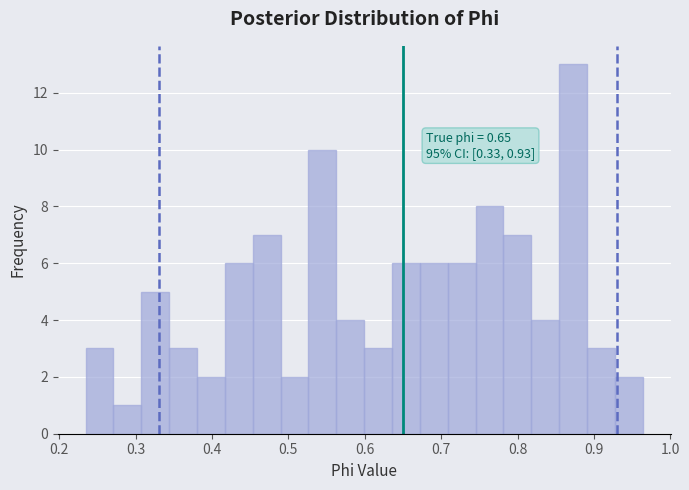

Read against the x-axis, roughly where is the centre of the tallest bar?

0.87